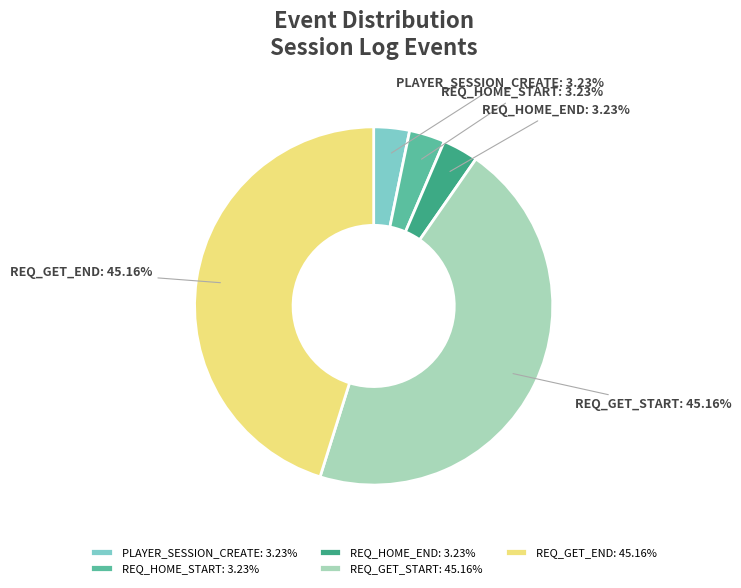

What is the ratio of the value at REQ_GET_END to the value at REQ_HOME_END?

14.0